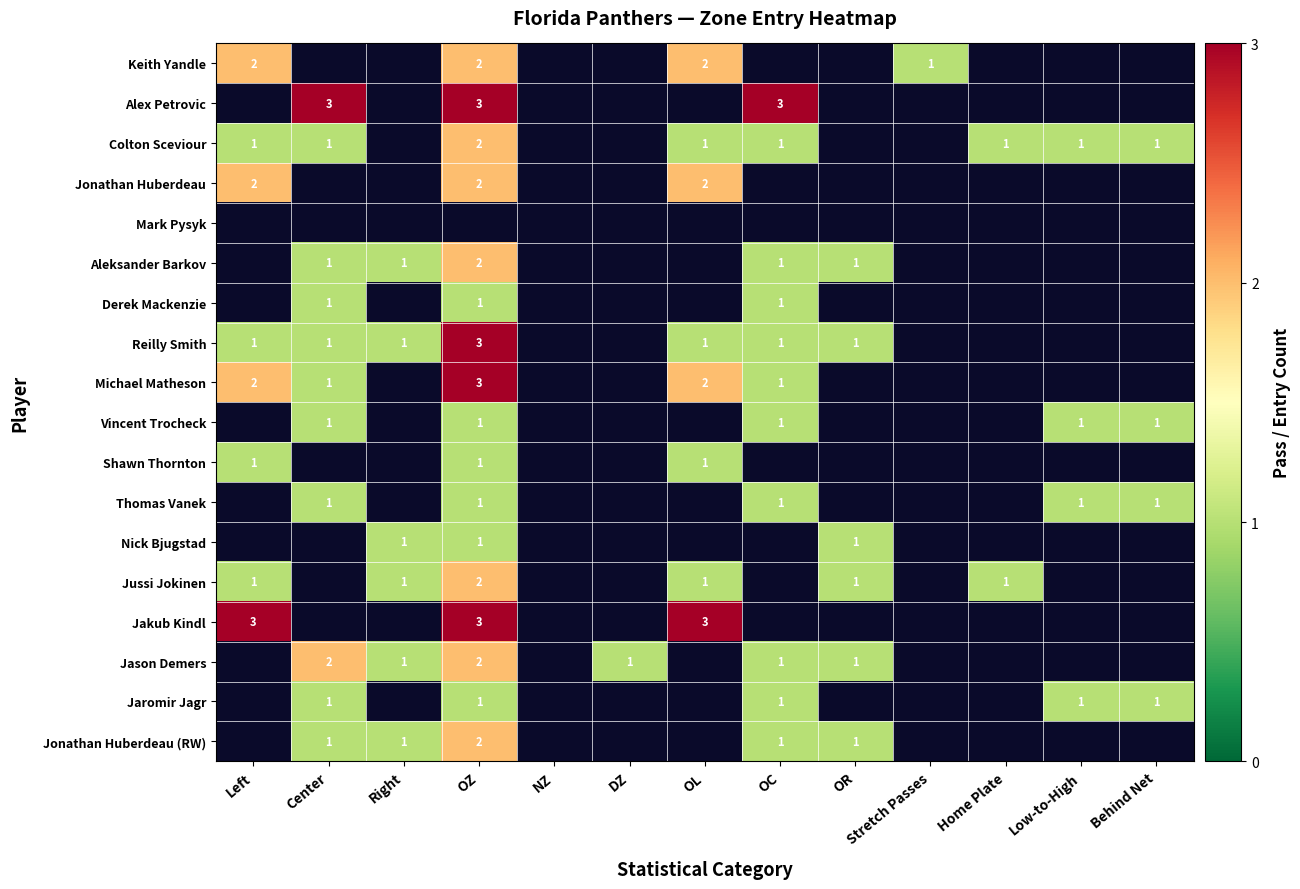

The Jakub Kindl series shows 5 at OZ. True or false?

False